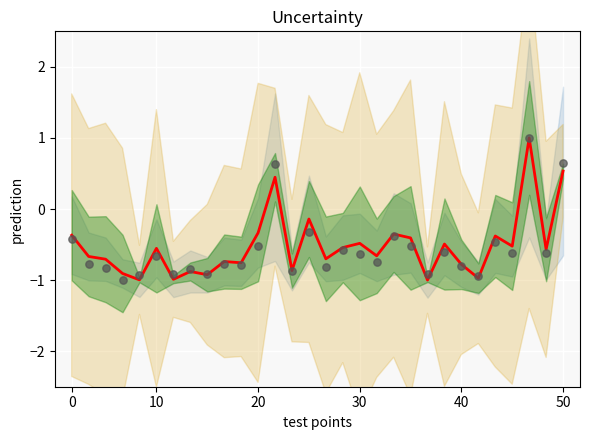

At which category is the sum across all series the highest?

27